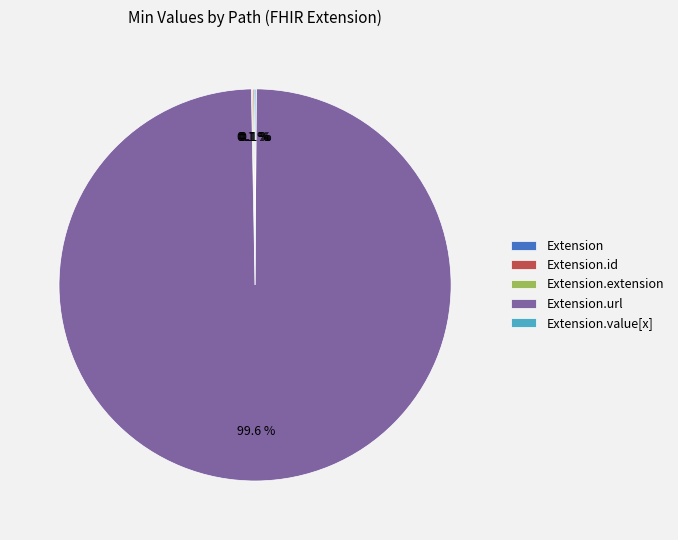

Is there any slice that represents more than half of the pie?

Yes